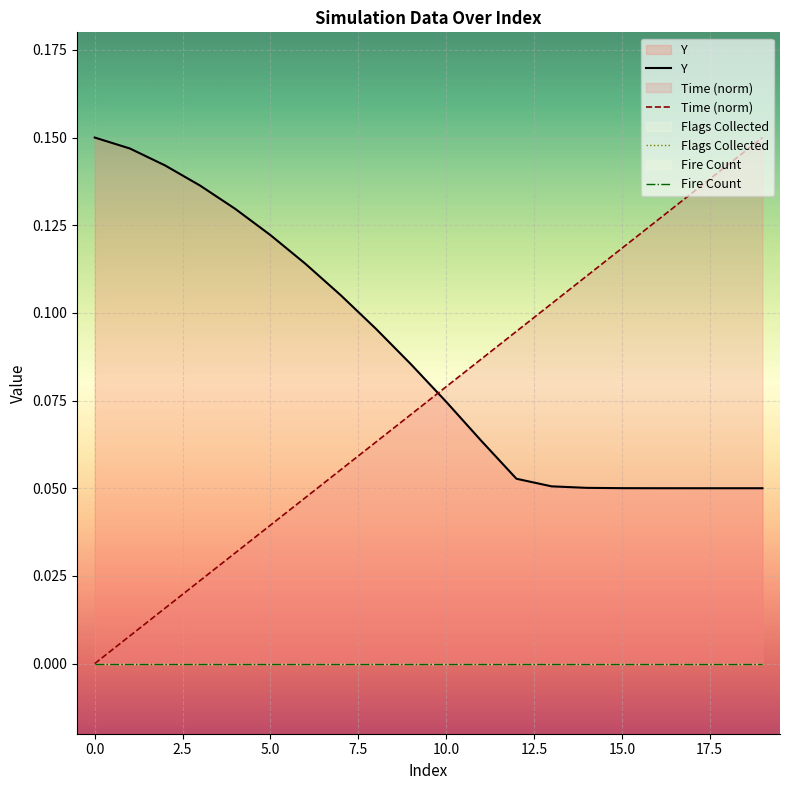

What is the total value across all series at 5.0?

0.2